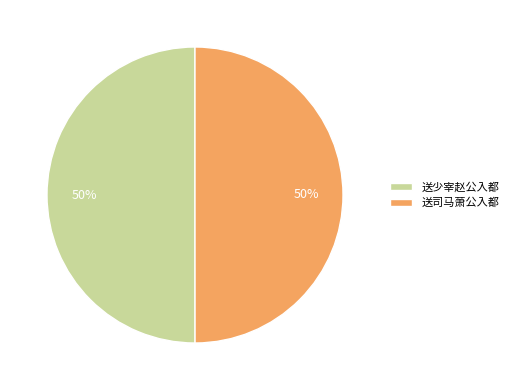

Is the sum of 送少宰赵公入都 and 送司马萧公入都 greater than half?

Yes